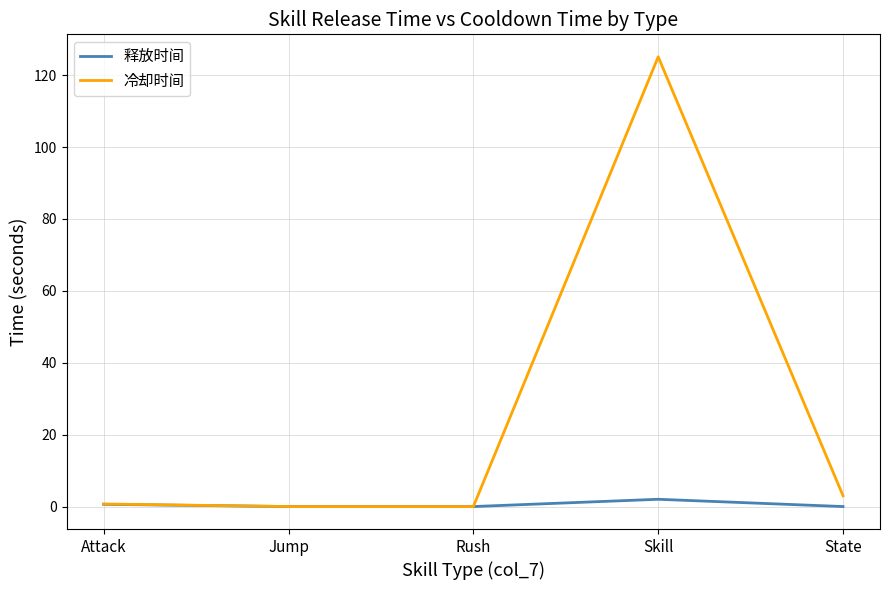

What position from the left is Skill?

4